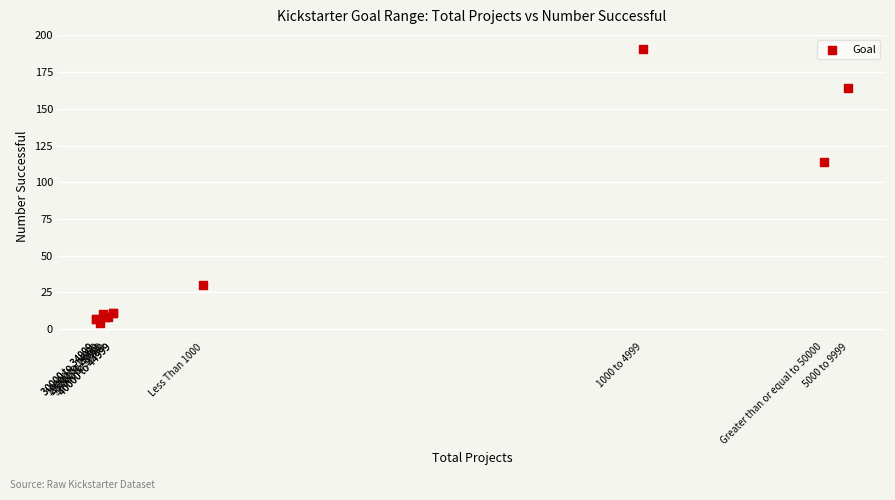

What Y value in the scatter plot is closest to 97?

114